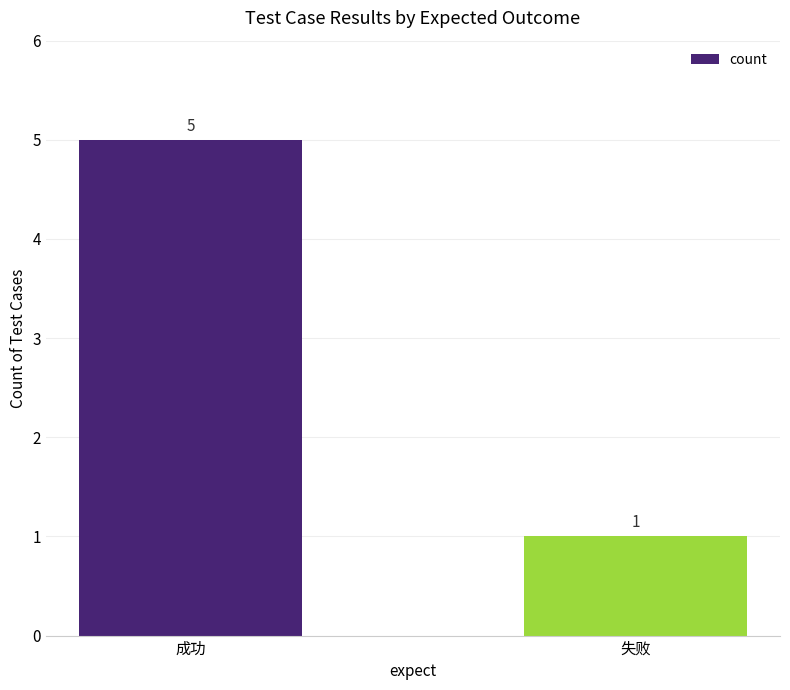

What is the label of the 1st bar from the left?

成功